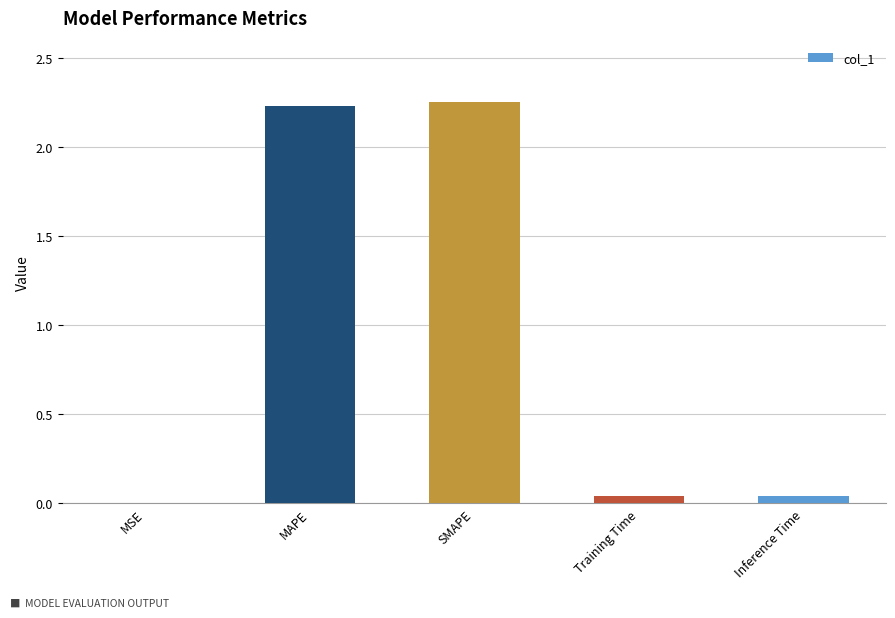

Between MSE and MAPE, which is larger?

MAPE